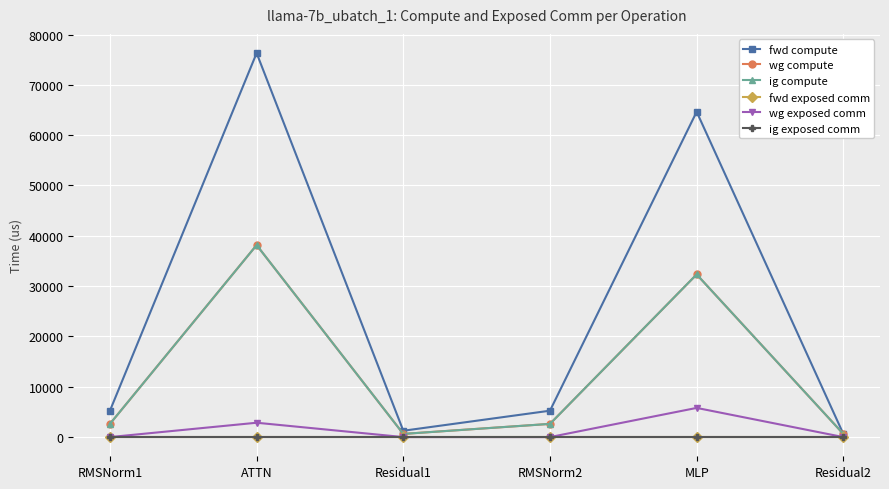

At which category is the sum across all series the highest?

ATTN